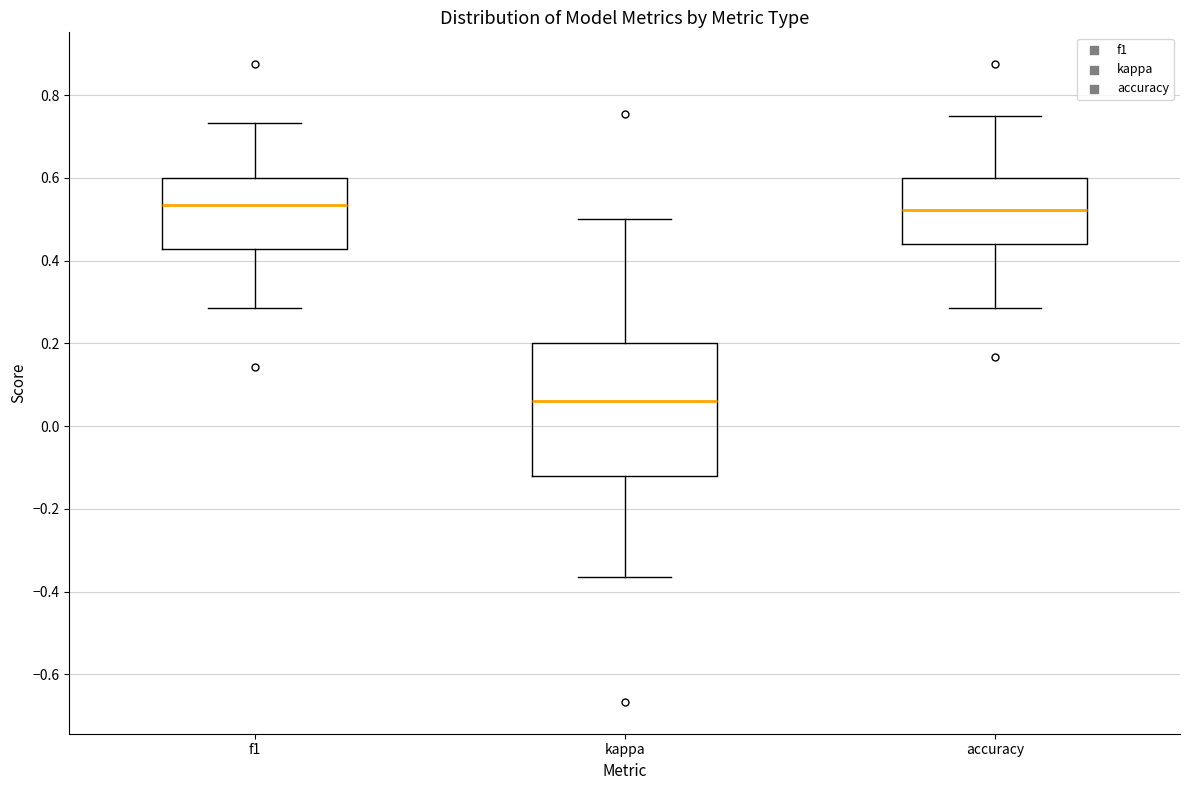

Reading left to right, transcribe this box plot: for each box, give where its median line is, the range the box spans, and where its two whiskers end, as read against the y-axis. The values are not printed on the chart, so give them approximately, as read against the axis.

f1: median 0.54, box 0.42 to 0.60, whiskers 0.28 to 0.74
kappa: median 0.06, box -0.12 to 0.20, whiskers -0.36 to 0.50
accuracy: median 0.52, box 0.44 to 0.60, whiskers 0.28 to 0.76